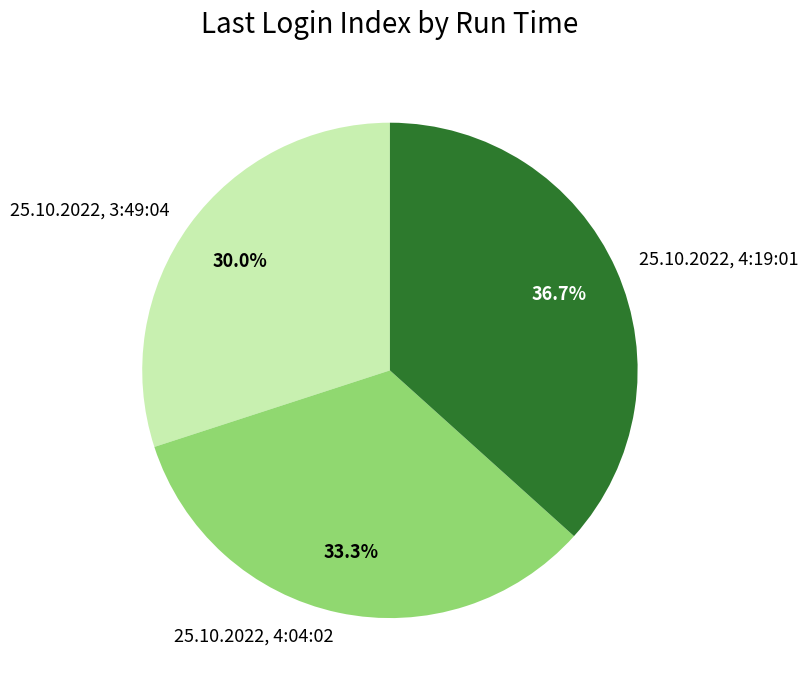

How many slices are in this pie chart?

3